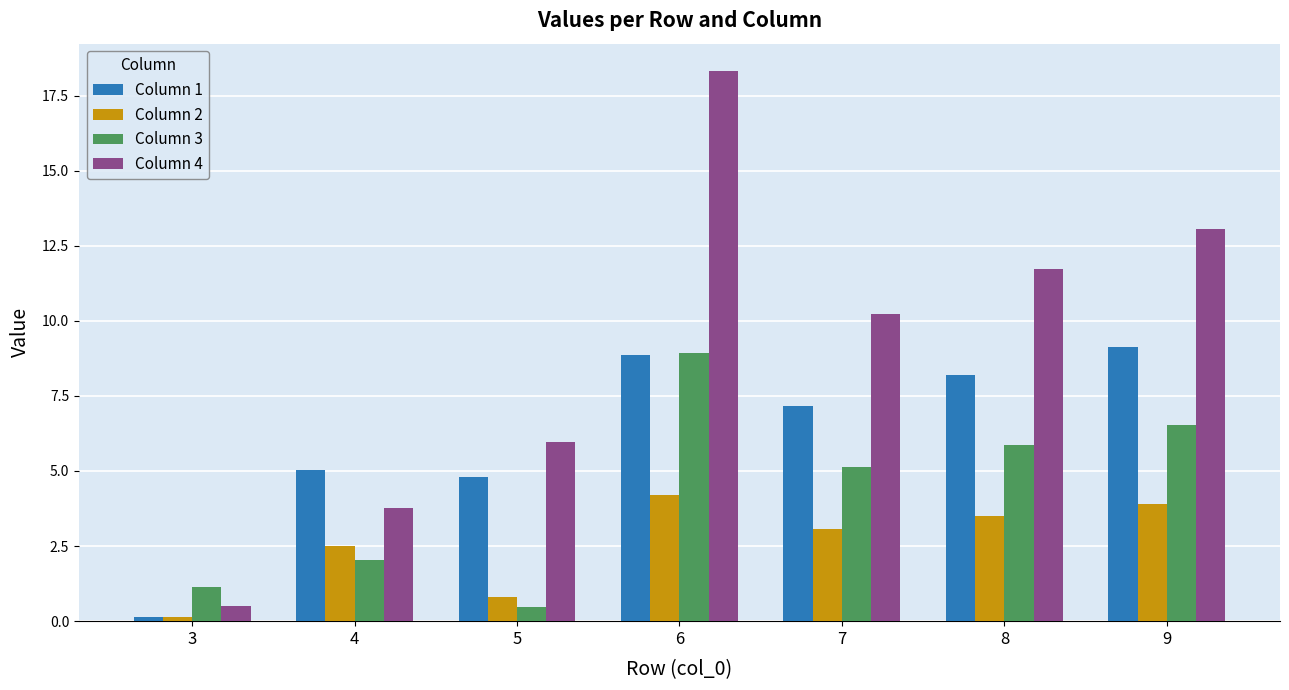

How many bars are there in each group?

4